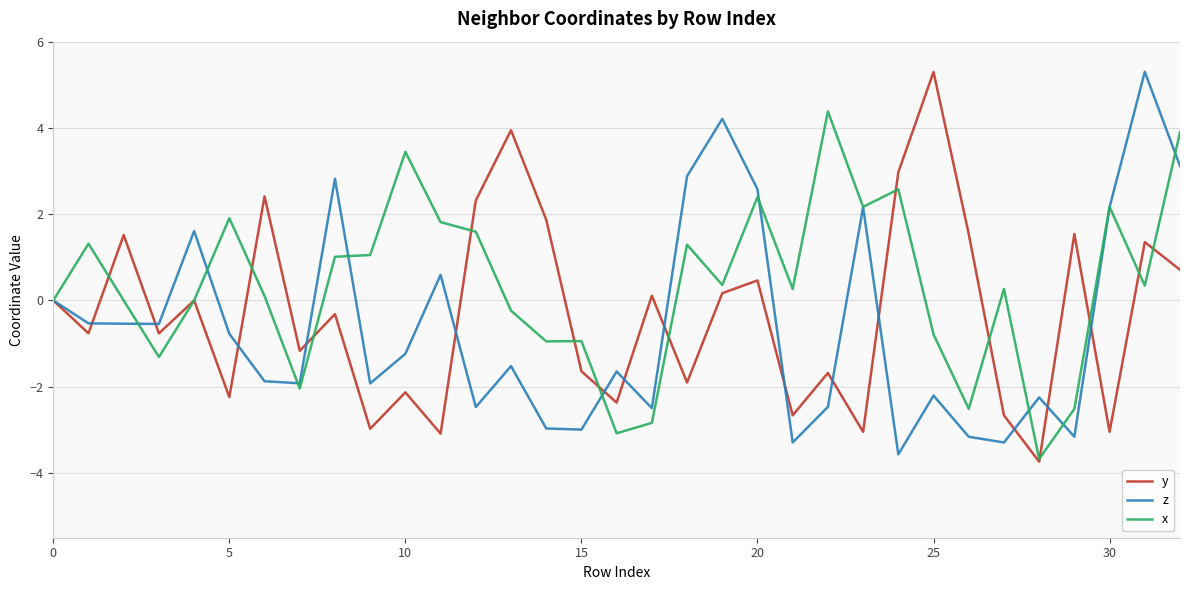

True or false: z and y cross at least once.

True